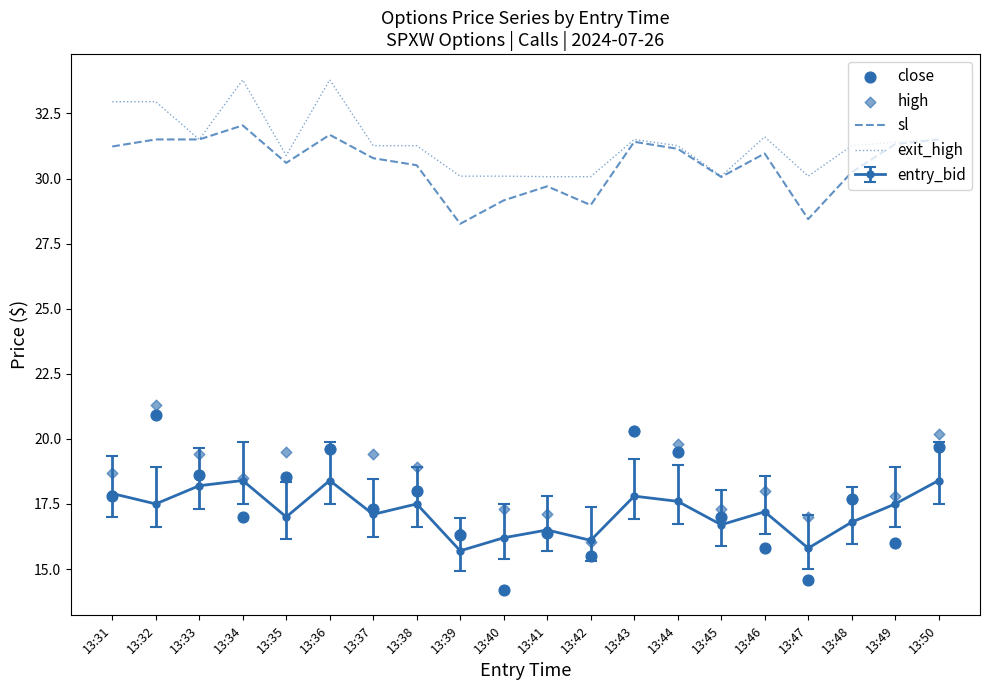

At which category is the sum across all series the highest?

13:32